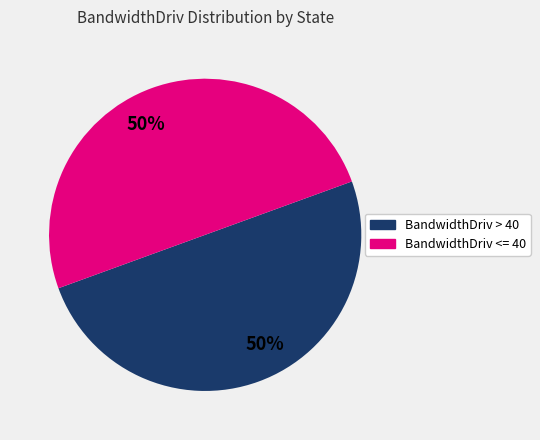

To the nearest percent, what is the difference between the largest and smallest slice percentages?

0%